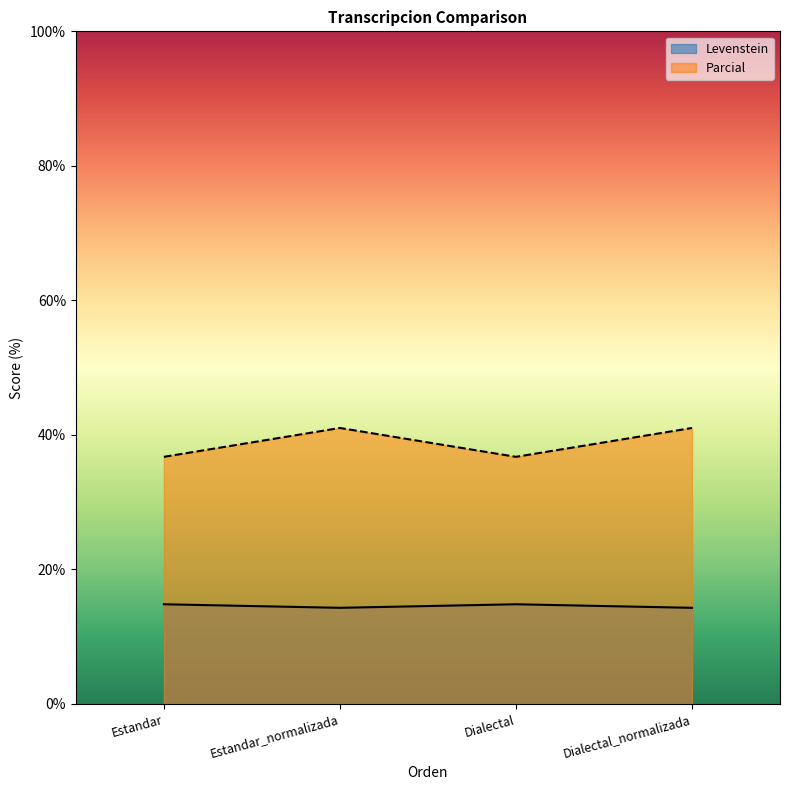

True or false: Parcial and Levenstein intersect in this chart.

False